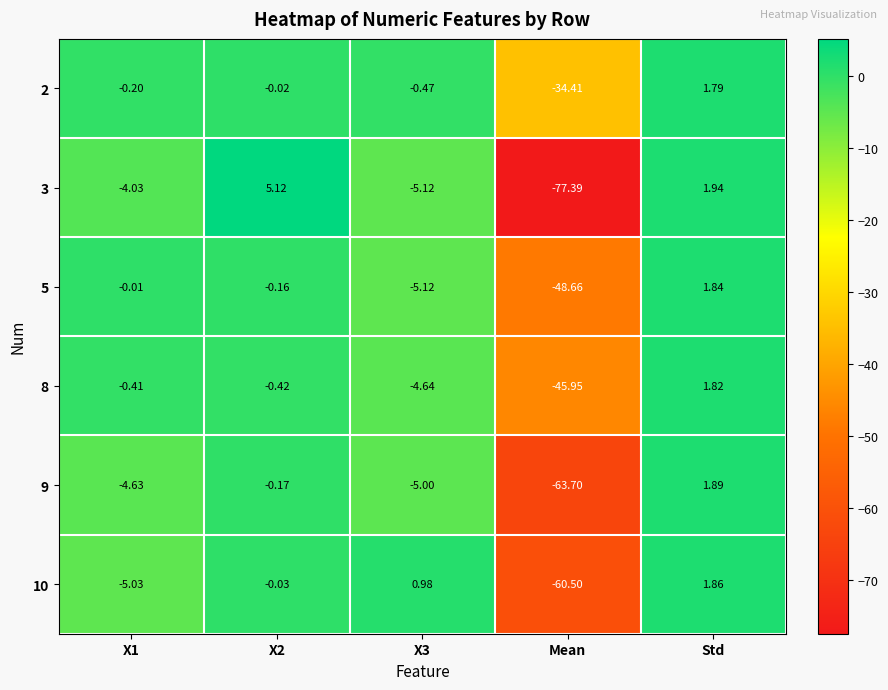

Which category has the highest value across all series?

X2